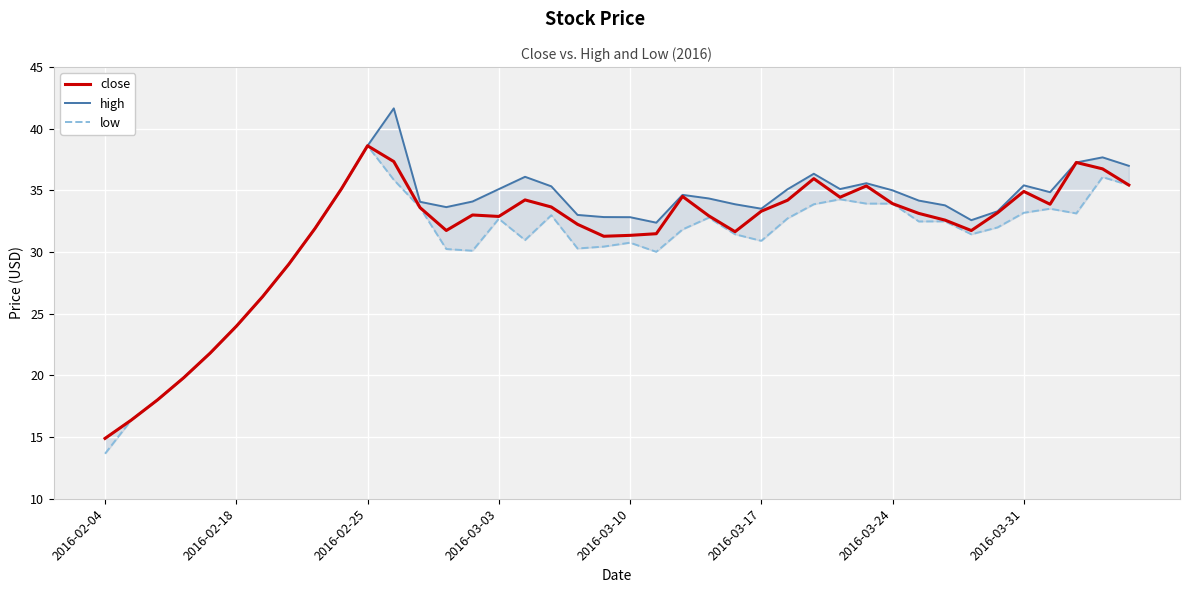

True or false: close and low intersect in this chart.

False